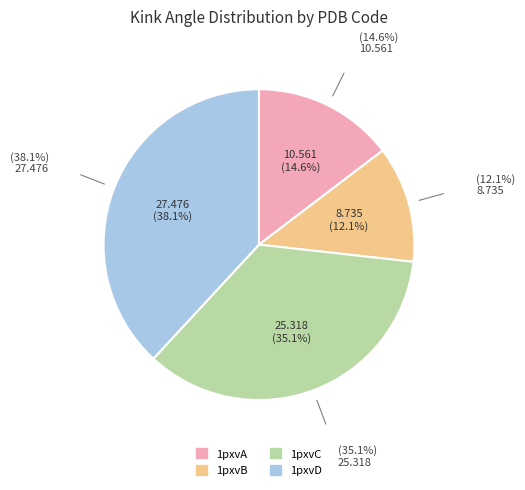

What percentage do 1pxvD and 1pxvA together represent?

52.8%